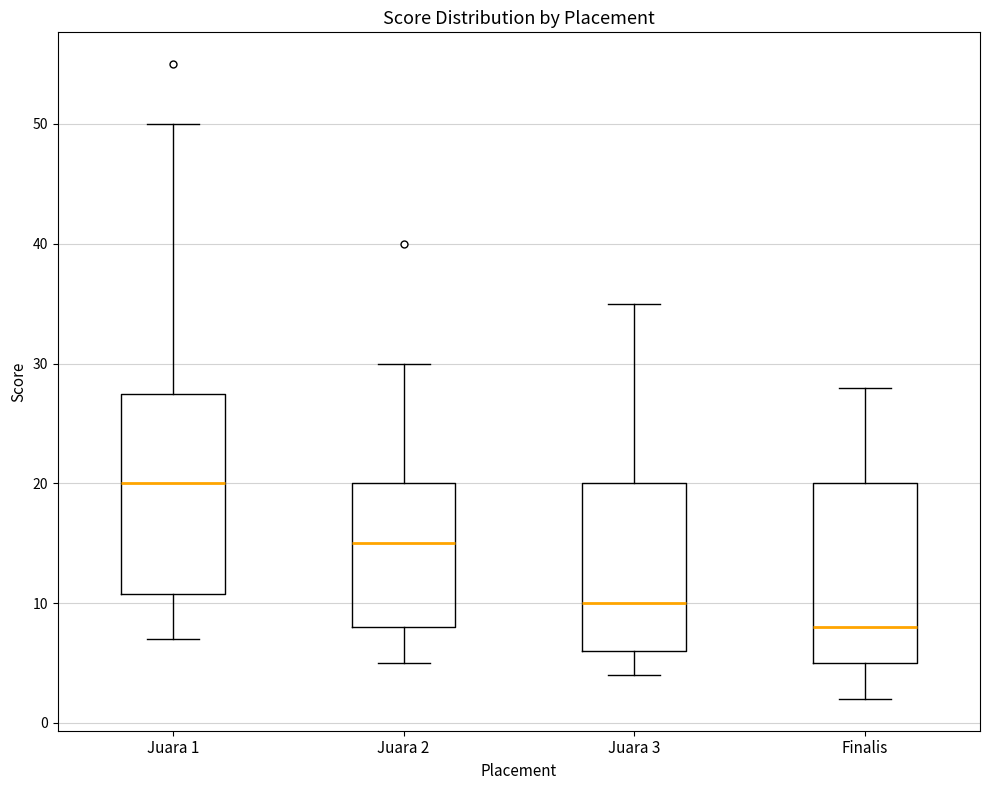

Which box's median line is the highest?

Juara 1